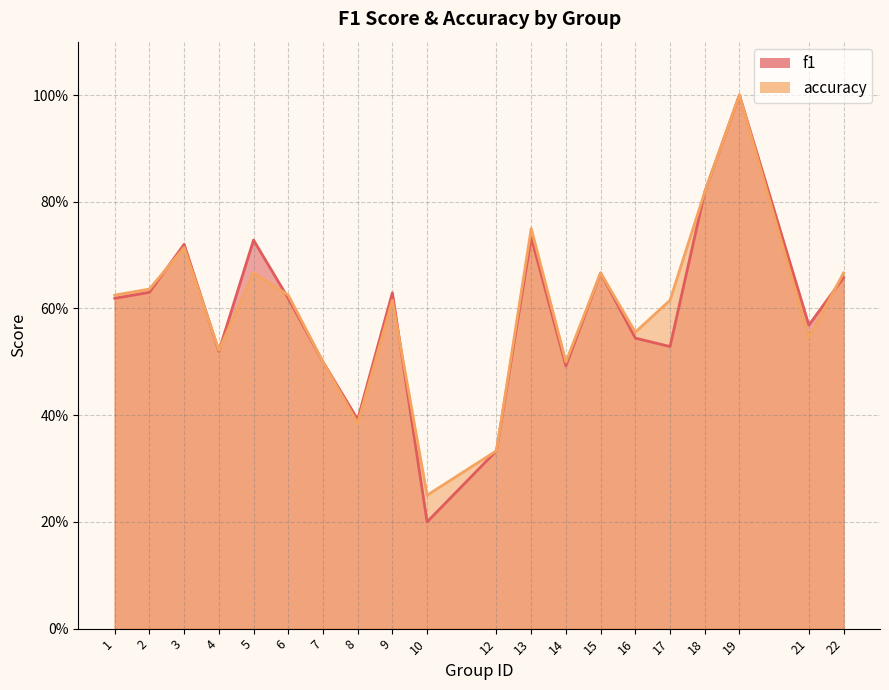

What are all the series names shown in the legend?

f1, accuracy